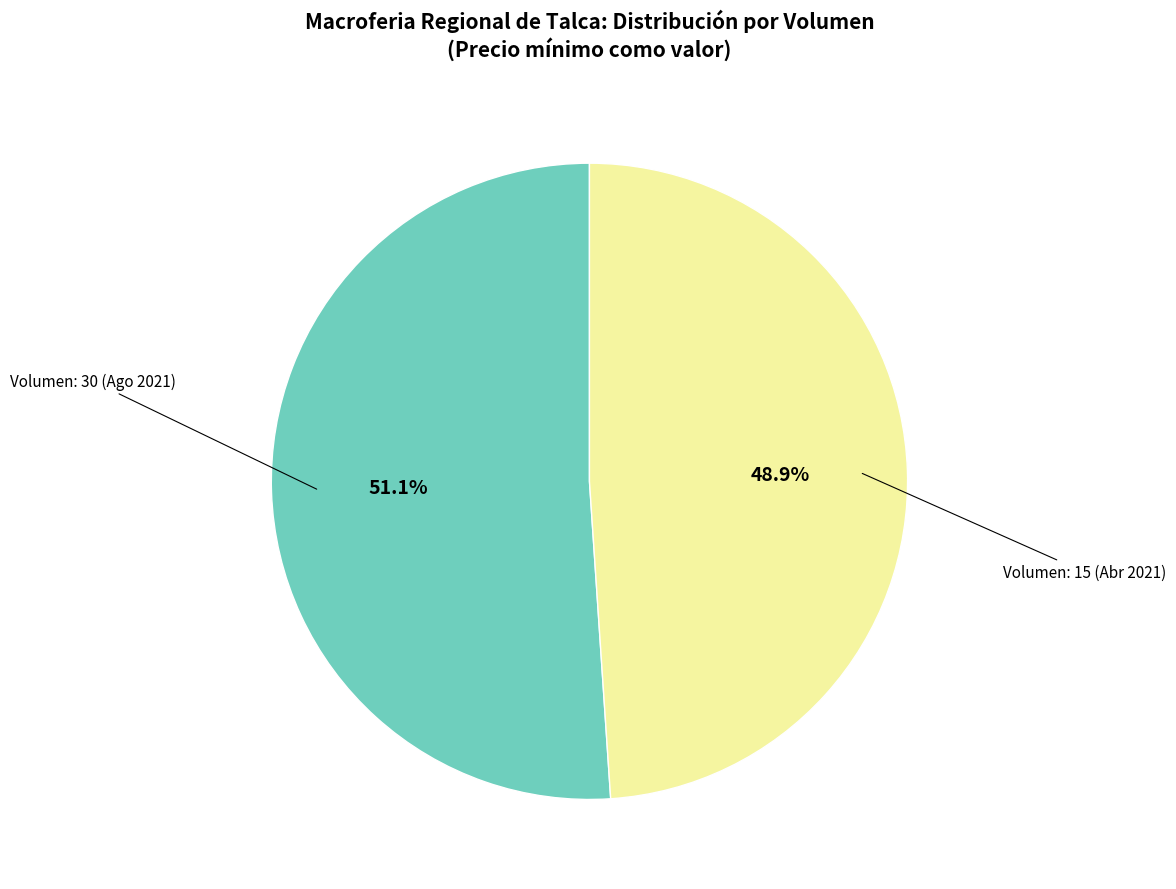

How many segments does this pie chart have?

2